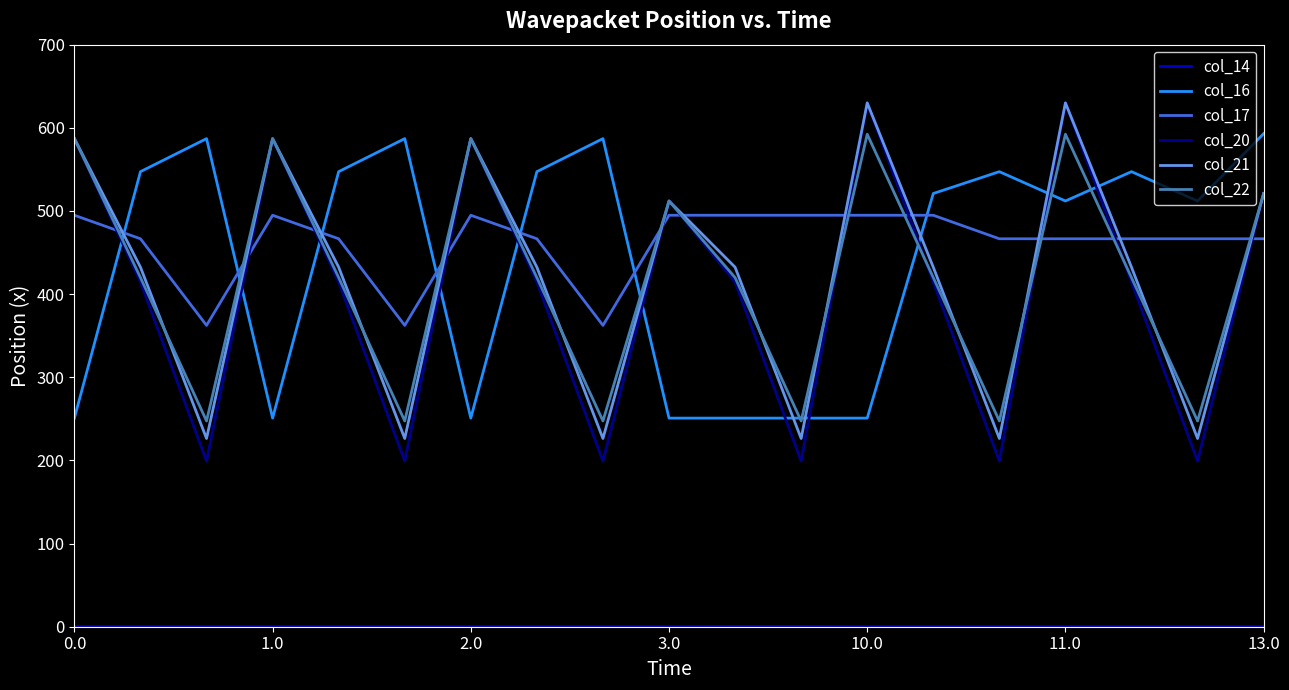

Does the chart have visible grid lines?

No